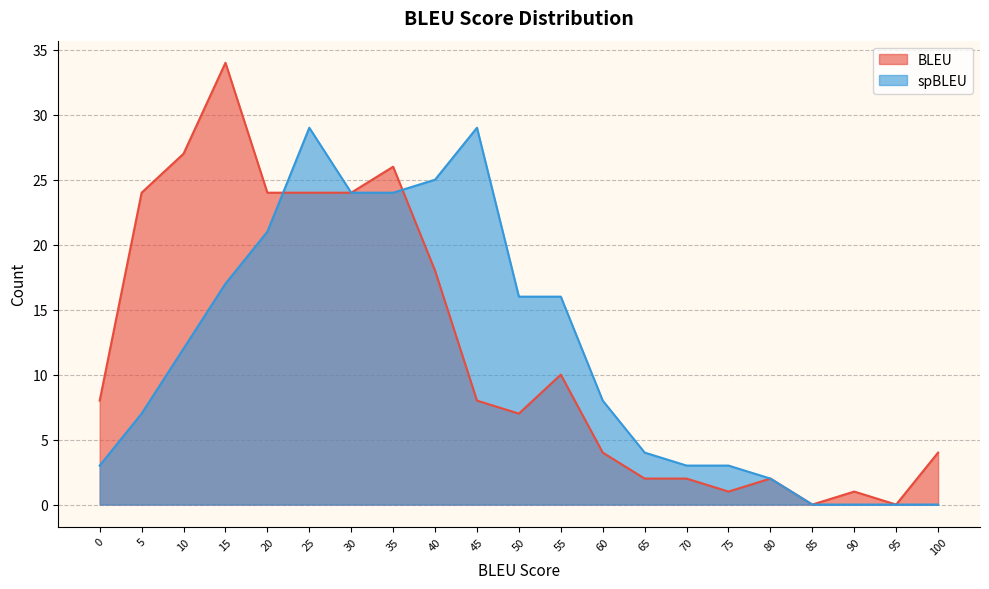

How many series are shown in this chart?

2